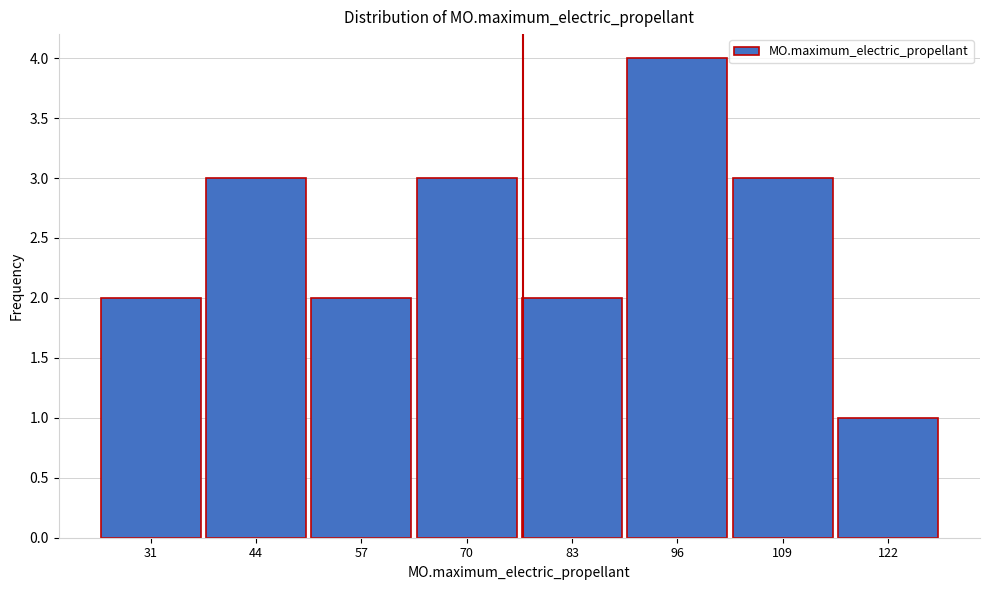

What is the height of the bar covering 64 to 77 on the x-axis? Neither the bar edges nor the heights are printed on the chart, so give them approximately, as read against the axes.

3